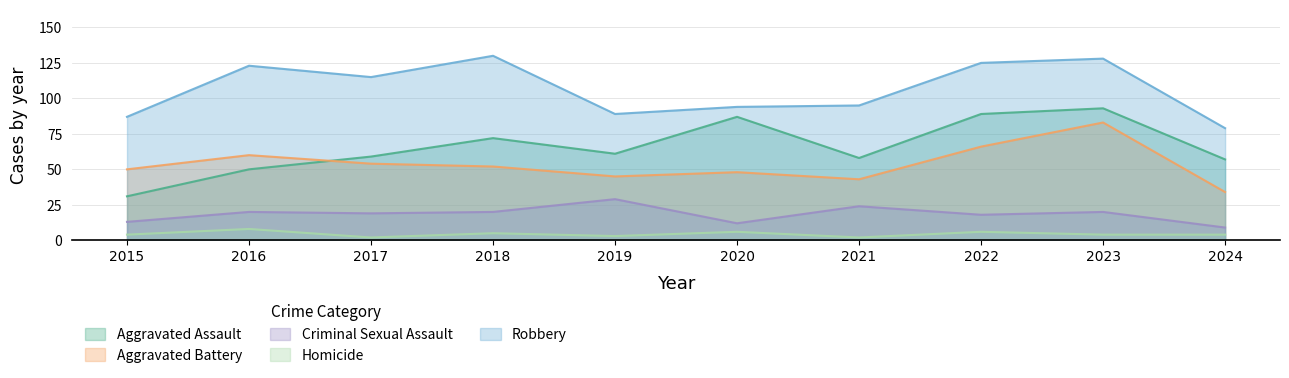

The value of Homicide at 2018 is 2. True or false?

False